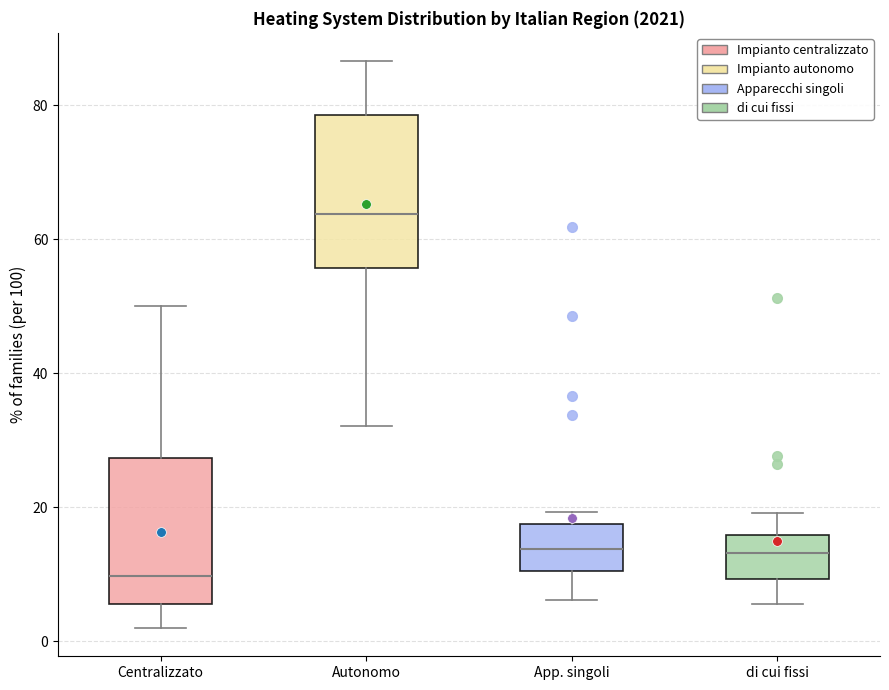

Reading left to right, read every box against the y-axis: the position of its median line, the range the box covers, and the ends of its whiskers. The values are not printed on the chart, so give them approximately, as read against the axis.

Centralizzato: median 10, box 6 to 28, whiskers 2 to 50
Autonomo: median 64, box 56 to 78, whiskers 32 to 86
App. singoli: median 14, box 10 to 18, whiskers 6 to 20
di cui fissi: median 14, box 10 to 16, whiskers 6 to 20